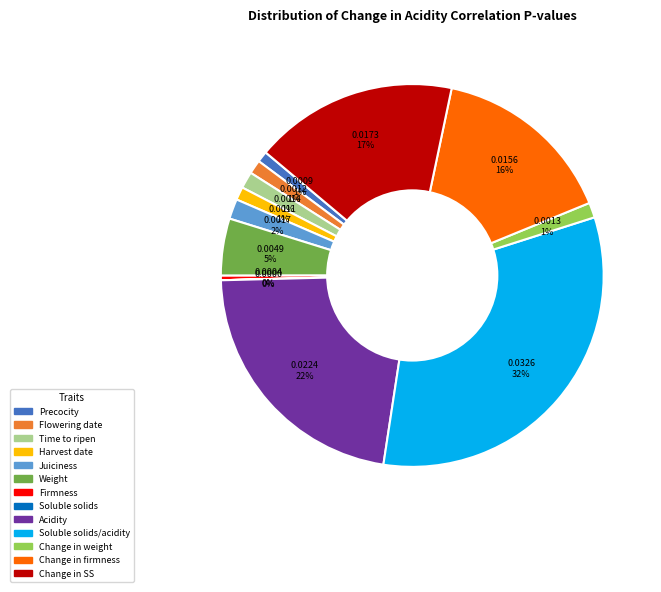

Is there any slice that represents more than half of the pie?

No